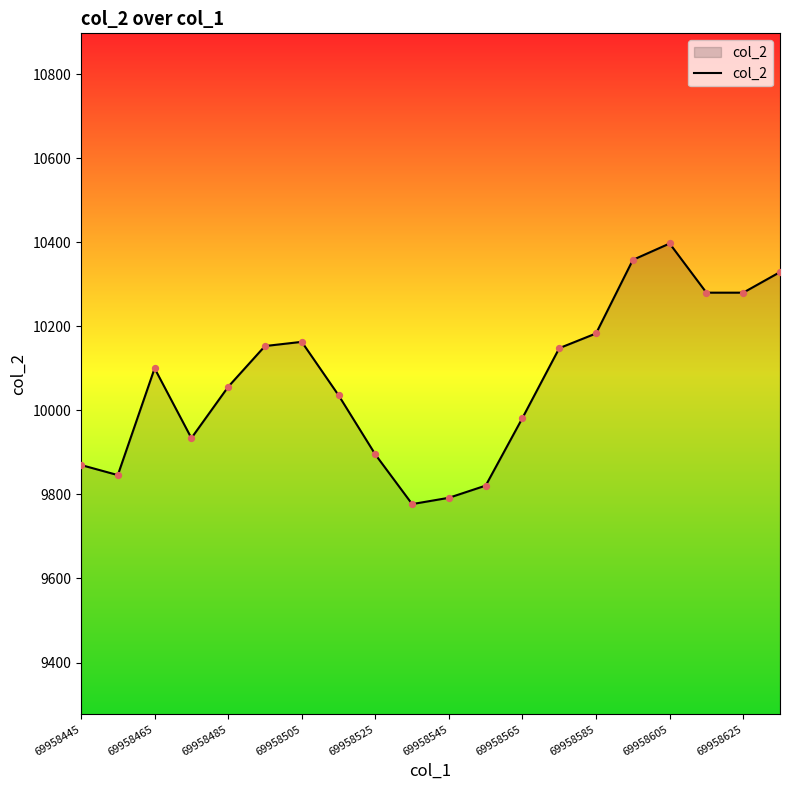

What is the difference between the maximum and minimum values?

620